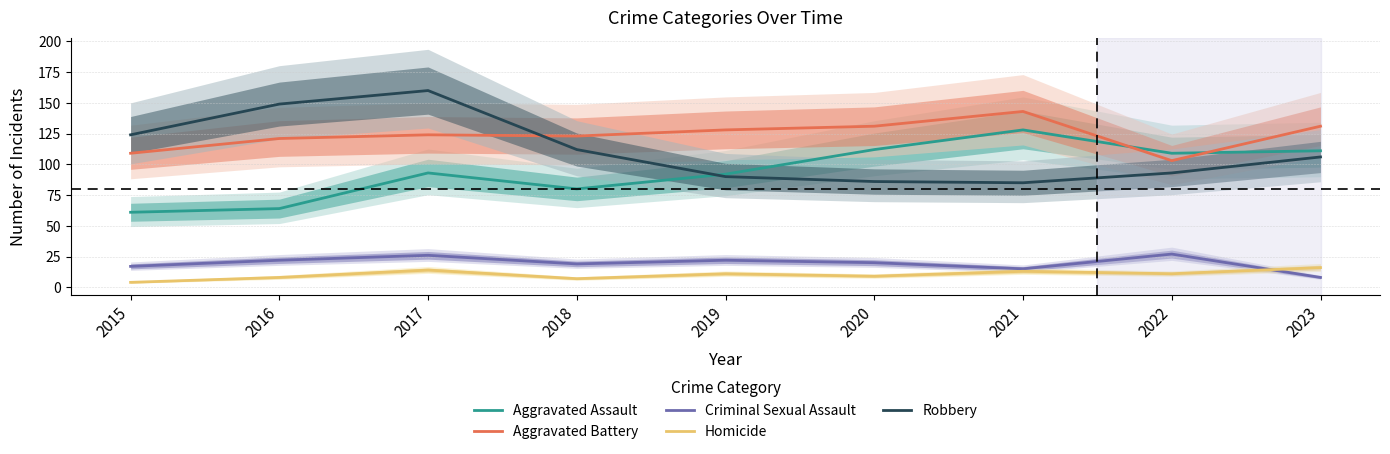

At which category does Aggravated Assault reach its first local valley?

2018